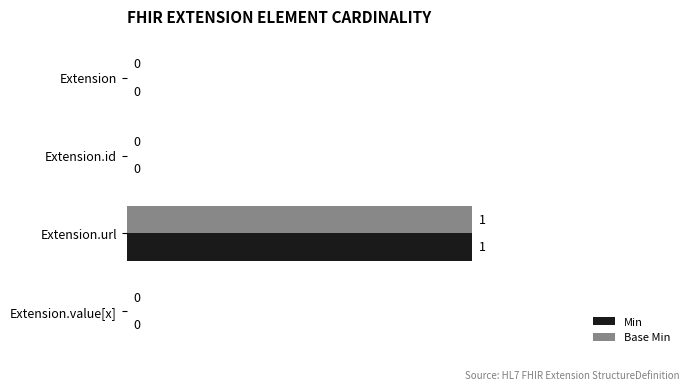

Is it true that Min equals 1 at Extension?

False